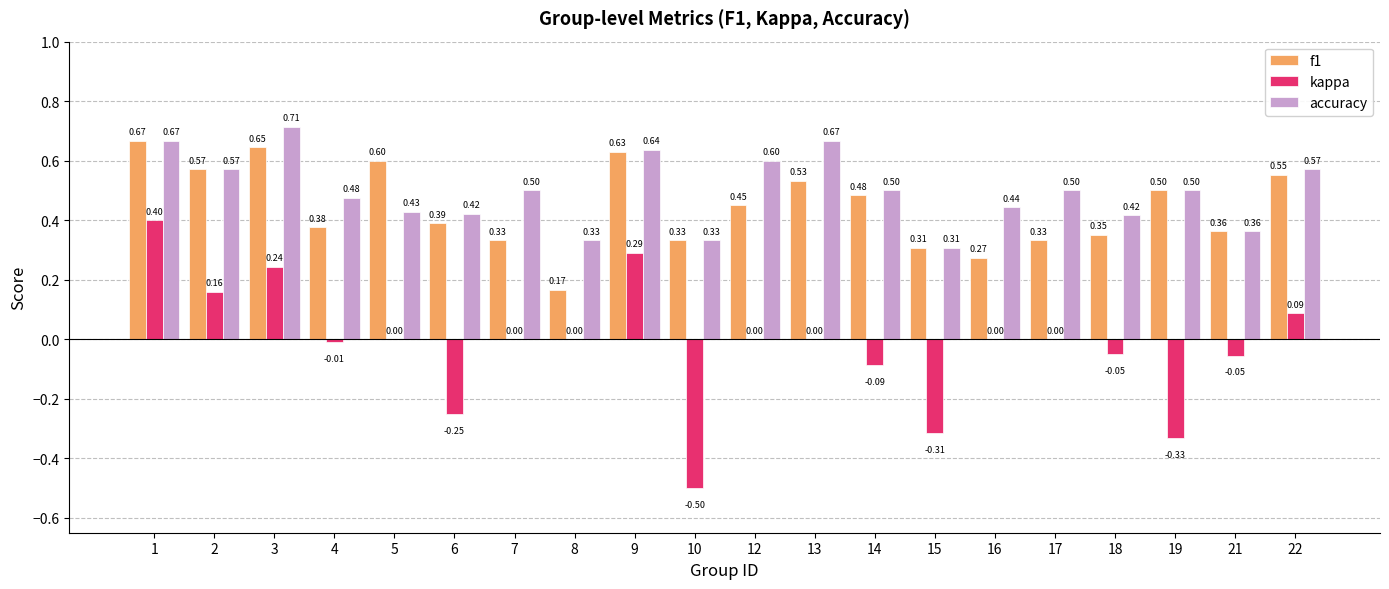

How many accuracy values are between 0 and 1?

20